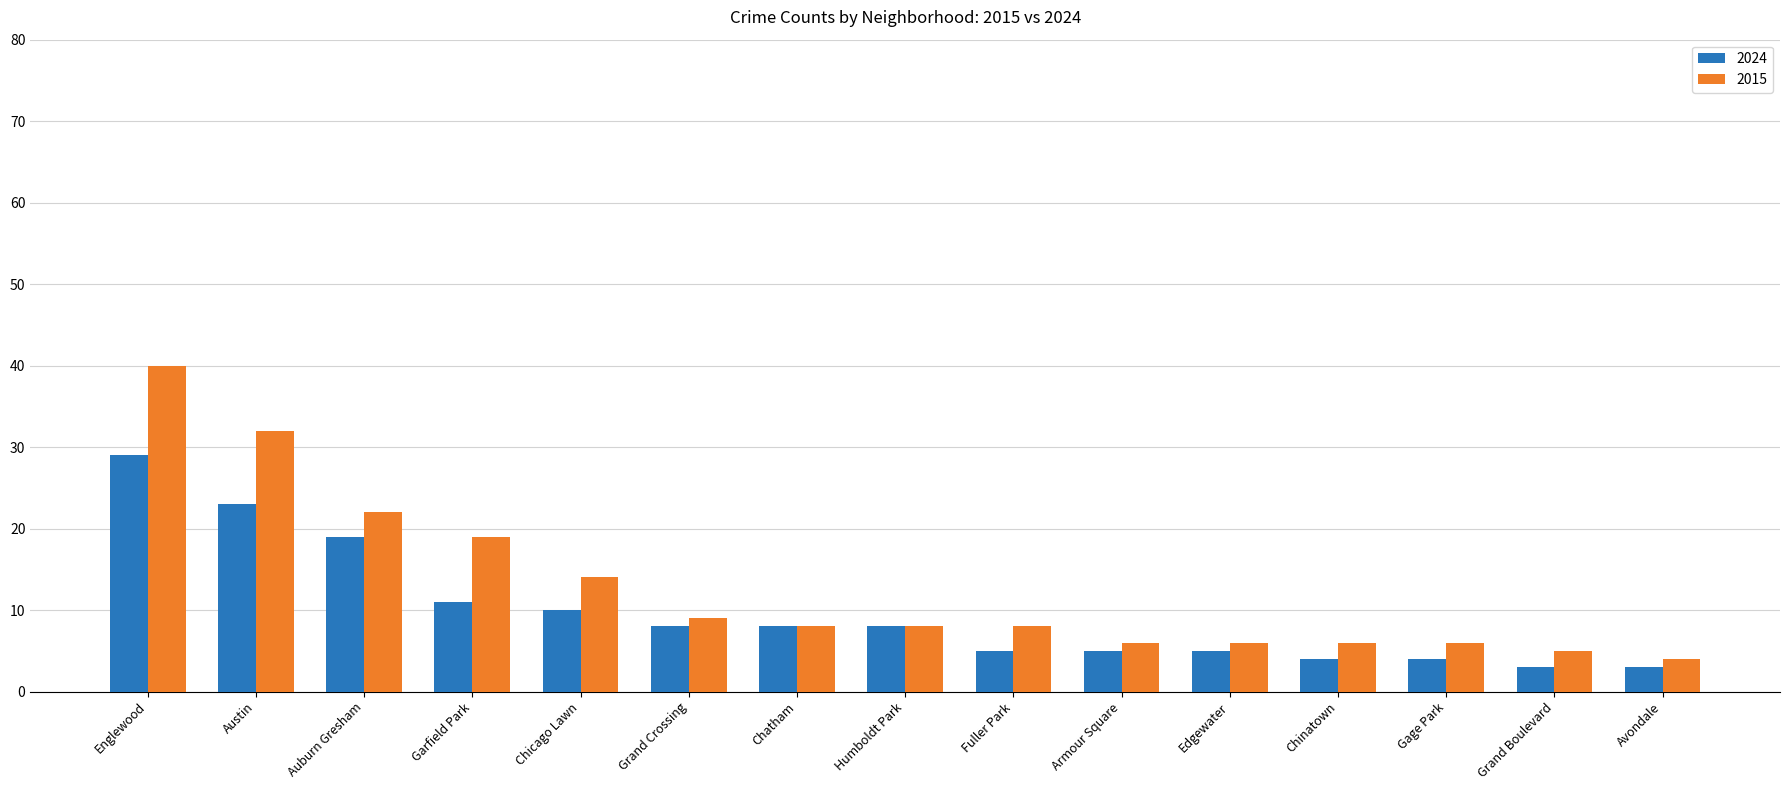

Between Garfield Park and Avondale, which series saw the biggest shift?

2015